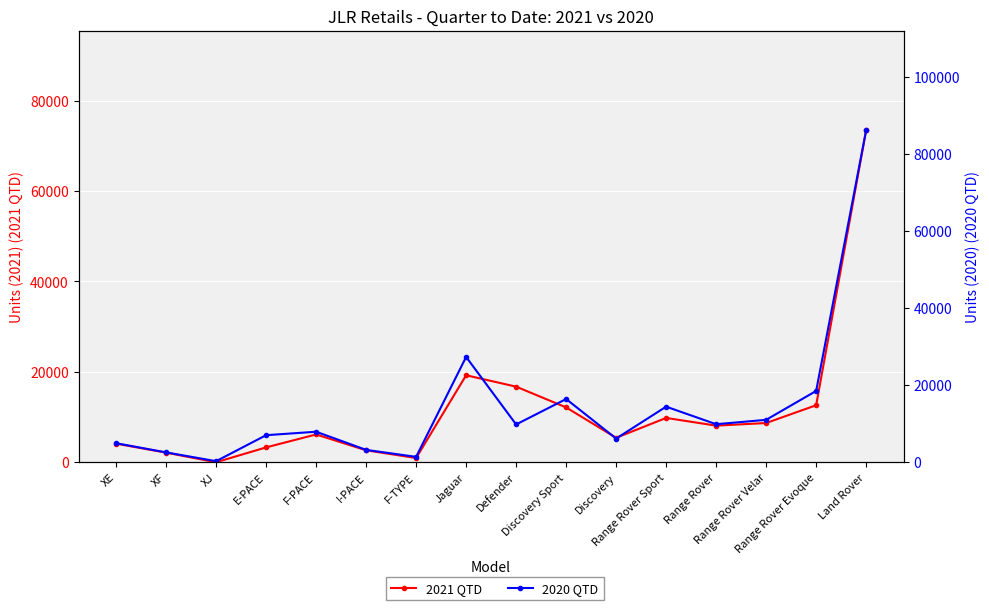

Reading right to left, list all the values displayed in this chart.

2021 QTD: 73462	12613	8679	8099	9806	5409	12131	16725	19248	935	2644	6149	3286	2	2120	4112
2020 QTD: 86222	18515	11016	9876	14434	6147	16421	9813	27347	1399	3214	7924	7027	277	2562	4944